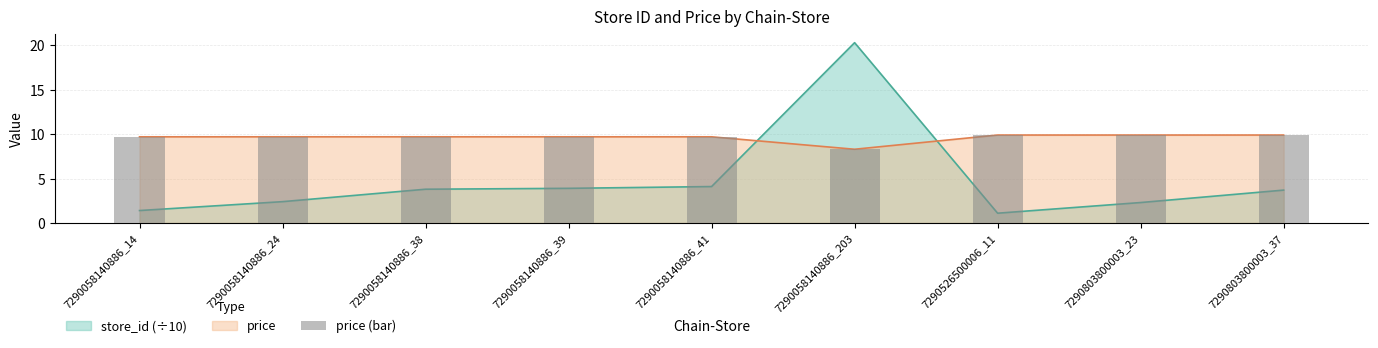

At which label does the data first exceed 9?

7290058140886_14